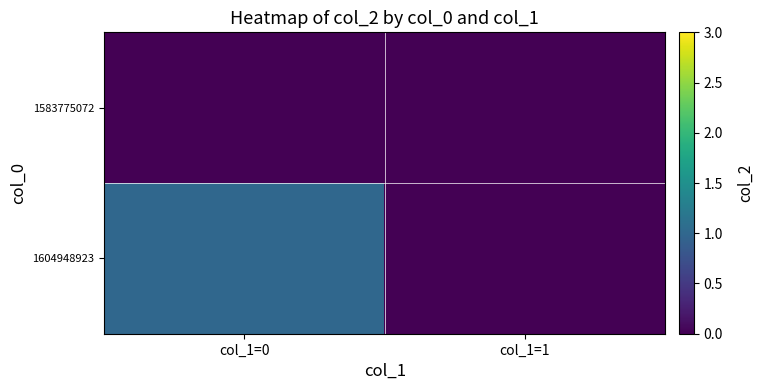

Which has a higher value, col_1=1 or col_1=0?

col_1=1